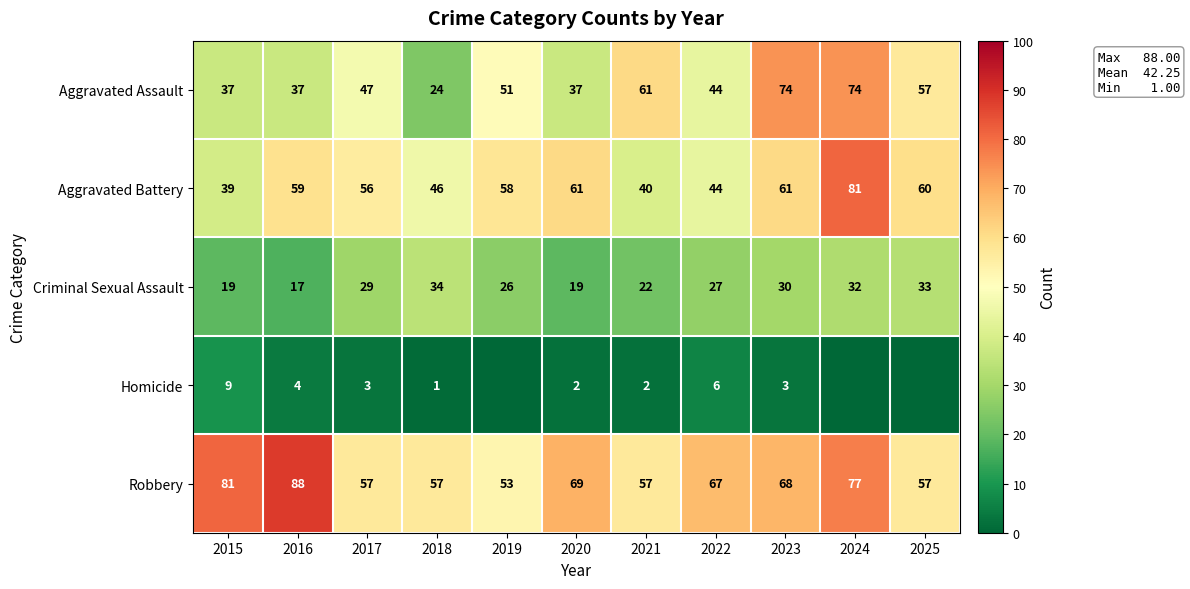

What is the spread (max minus min) of values at 2022?

61